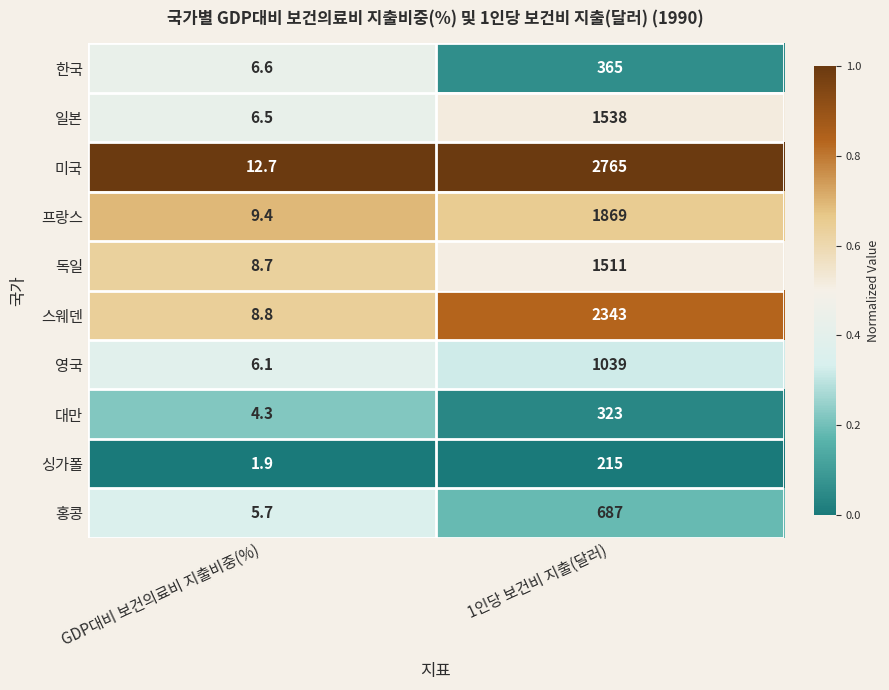

Reading left to right, transcribe all the data shown in this chart.

한국: 6.6	365.0
일본: 6.5	1538.0
미국: 12.7	2765.0
프랑스: 9.4	1869.0
독일: 8.7	1511.0
스웨덴: 8.8	2343.0
영국: 6.1	1039.0
대만: 4.3	323.0
싱가폴: 1.9	215.0
홍콩: 5.7	687.0